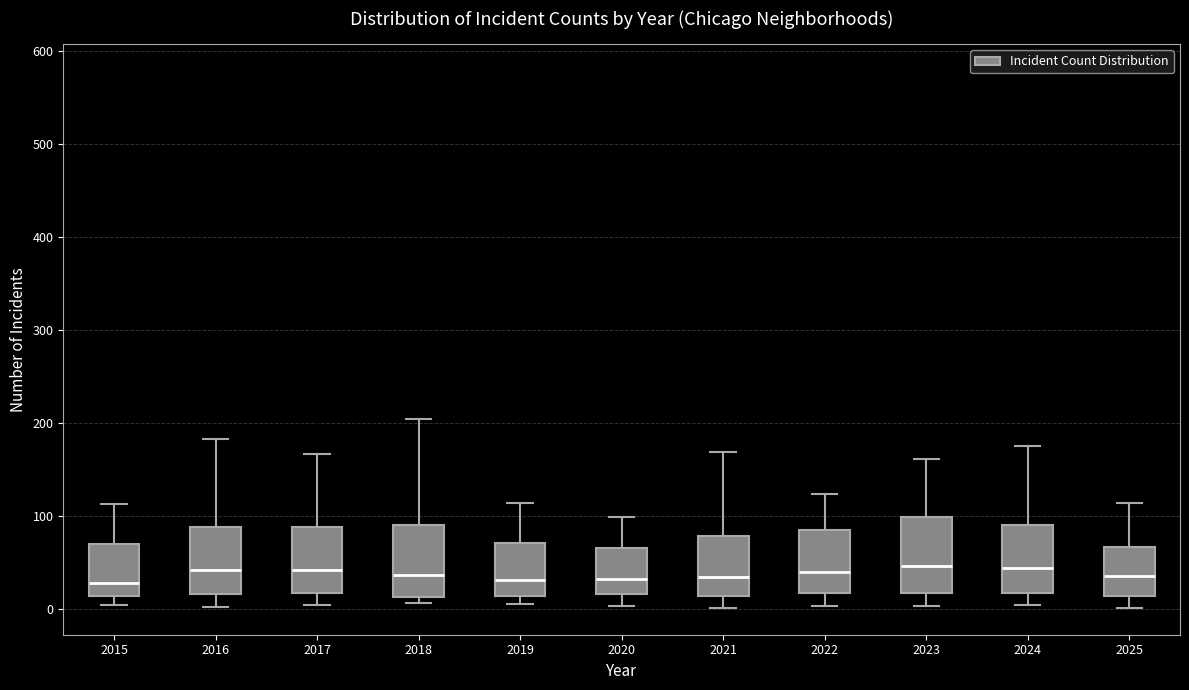

Reading left to right, read every box against the y-axis: the position of its median line, the range the box covers, and the ends of its whiskers. The values are not printed on the chart, so give them approximately, as read against the axis.

2015: median 30, box 10 to 70, whiskers 0 to 110
2016: median 40, box 20 to 90, whiskers 0 to 180
2017: median 40, box 20 to 90, whiskers 0 to 170
2018: median 40, box 10 to 90, whiskers 10 (just below the box's lower edge) to 200
2019: median 30, box 10 to 70, whiskers 10 (just below the box's lower edge) to 110
2020: median 30, box 20 to 70, whiskers 0 to 100
2021: median 30, box 10 to 80, whiskers 0 to 170
2022: median 40, box 20 to 90, whiskers 0 to 120
2023: median 50, box 20 to 100, whiskers 0 to 160
2024: median 40, box 20 to 90, whiskers 0 to 180
2025: median 40, box 10 to 70, whiskers 0 to 110